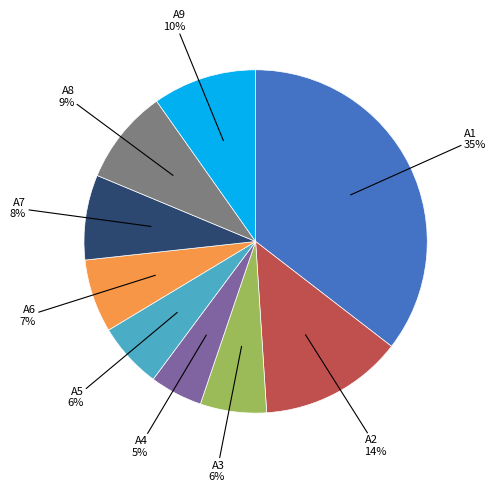

To the nearest percent, what is the difference between the largest and smallest slice percentages?

30%